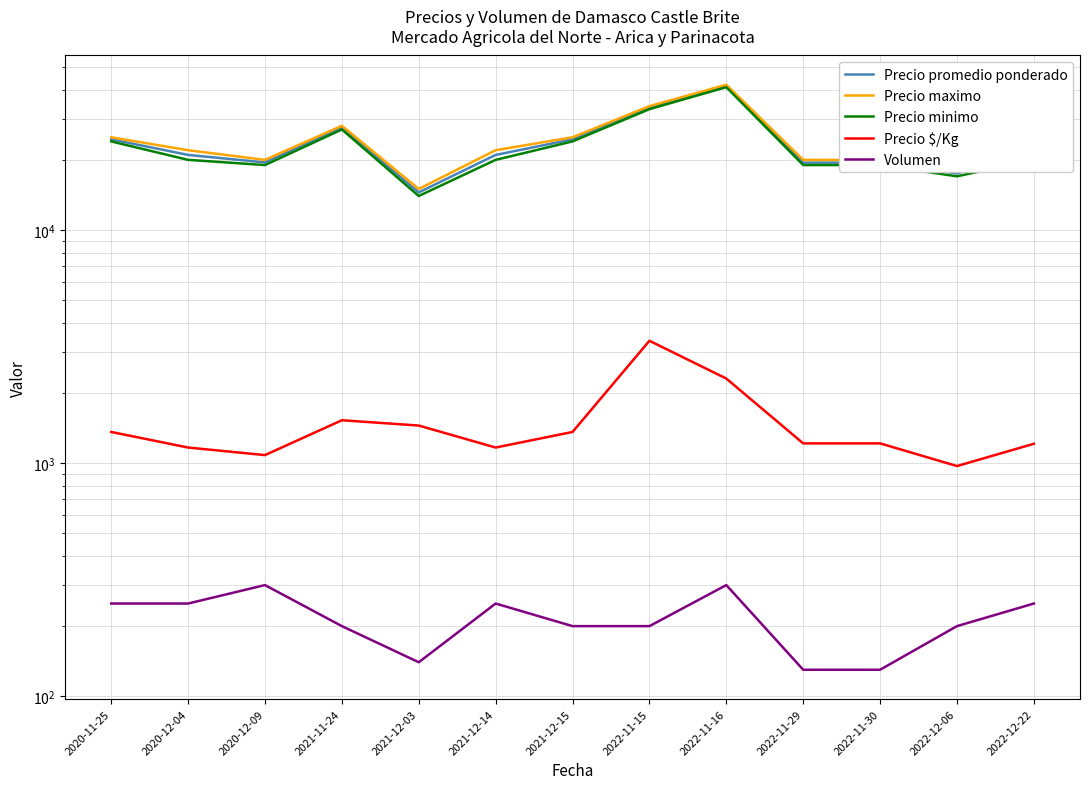

What position from the left is 2020-12-04?

2